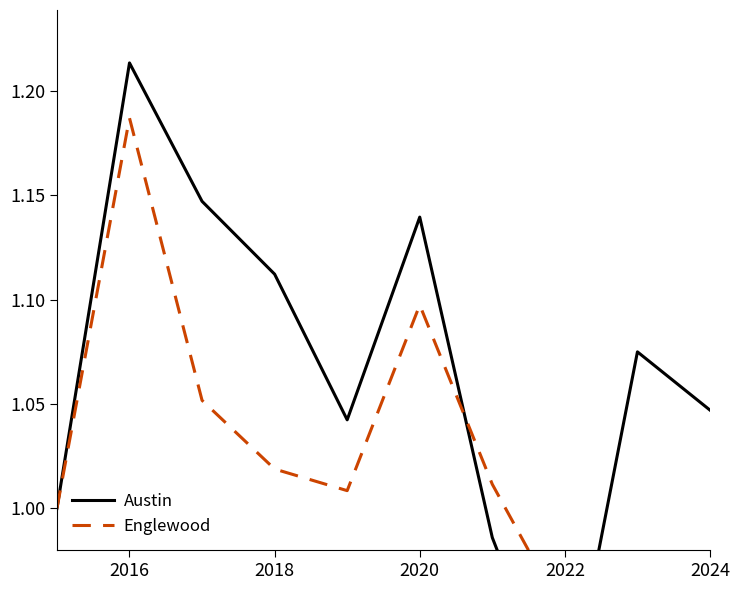

What are all the series names shown in the legend?

Austin, Englewood